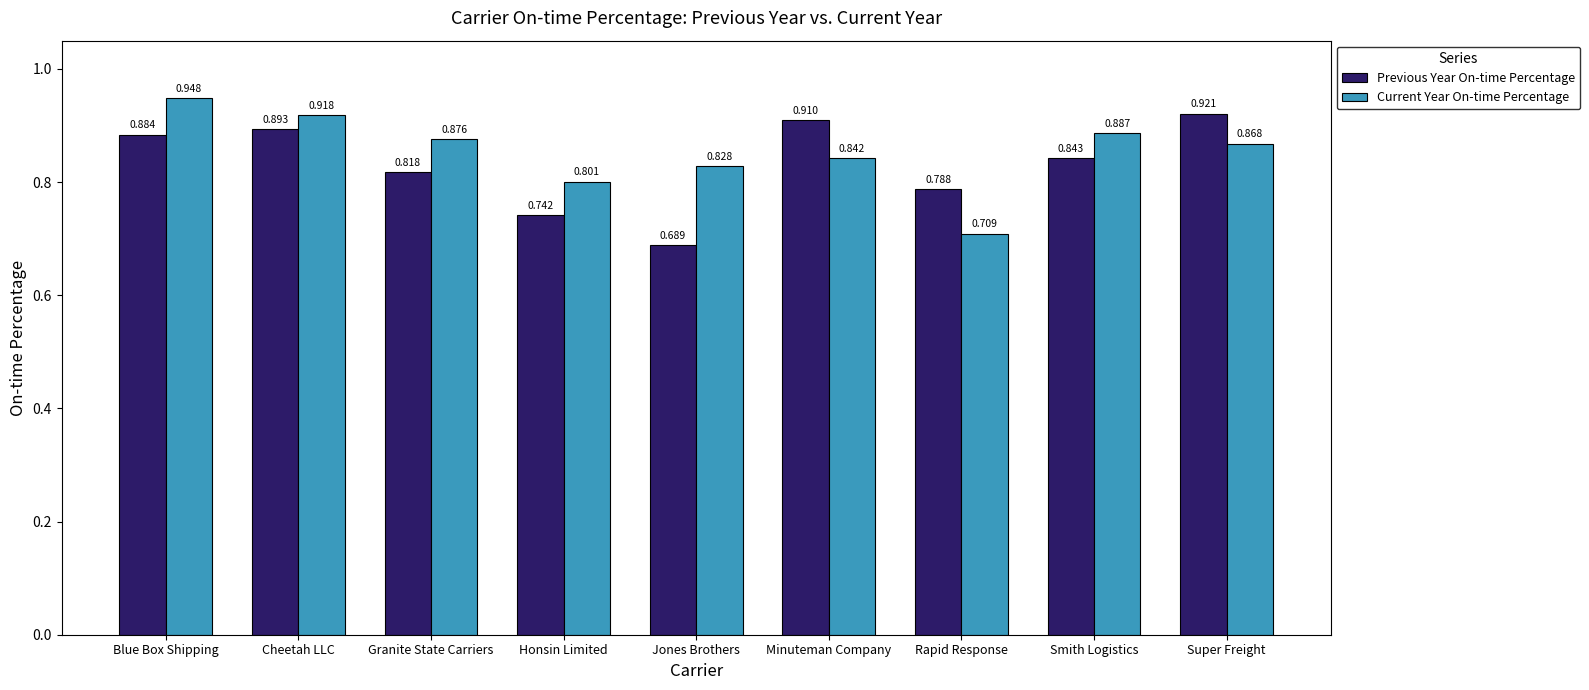

What is the total value across all series at Rapid Response?

1.5